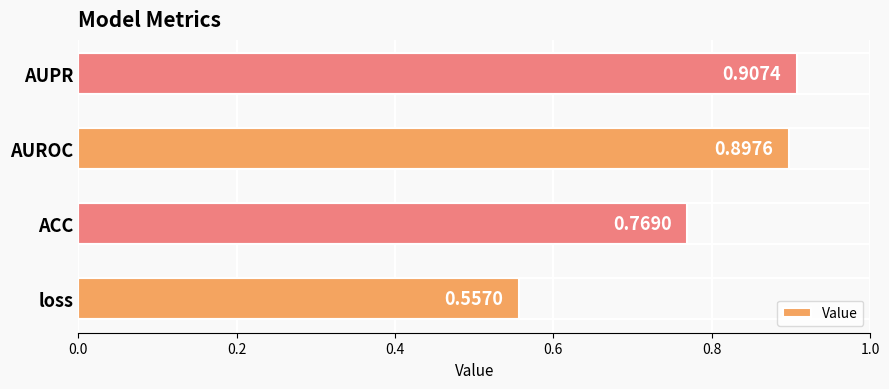

Does the chart contain stacked bars?

No